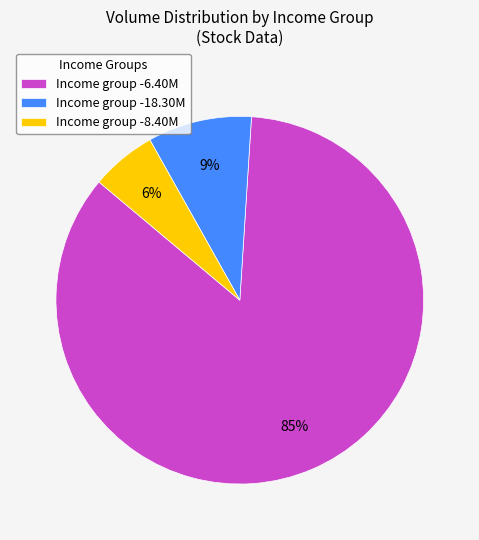

How many slices are in this pie chart?

3